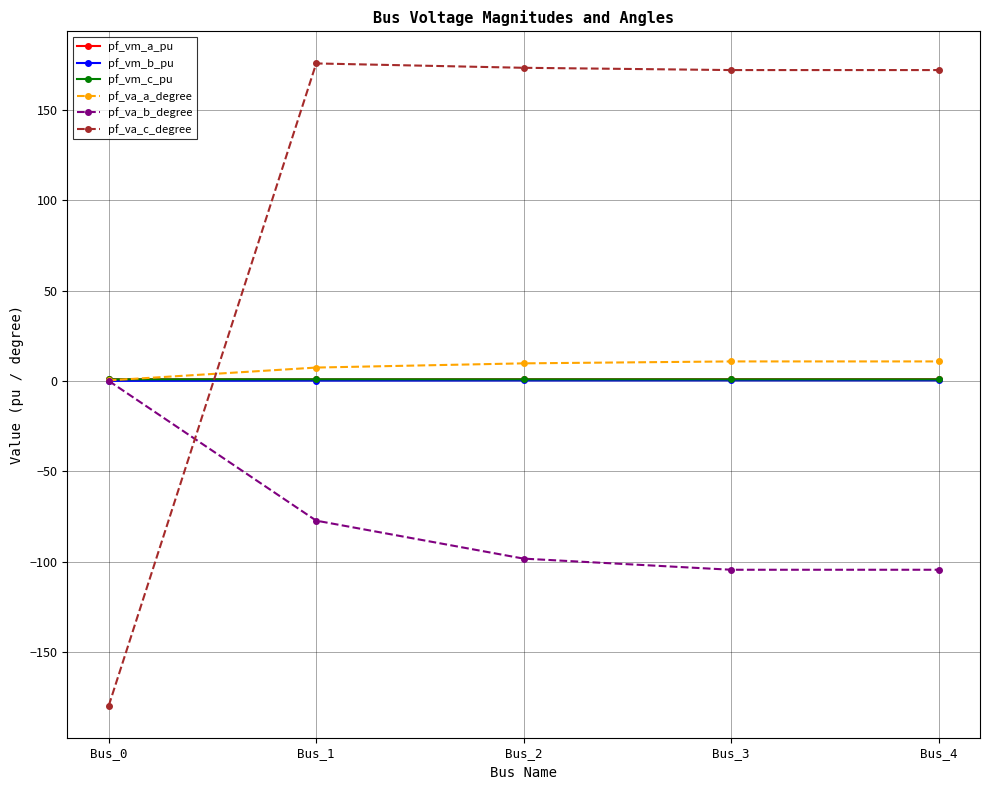

Which series has the largest total across all categories?

pf_va_c_degree